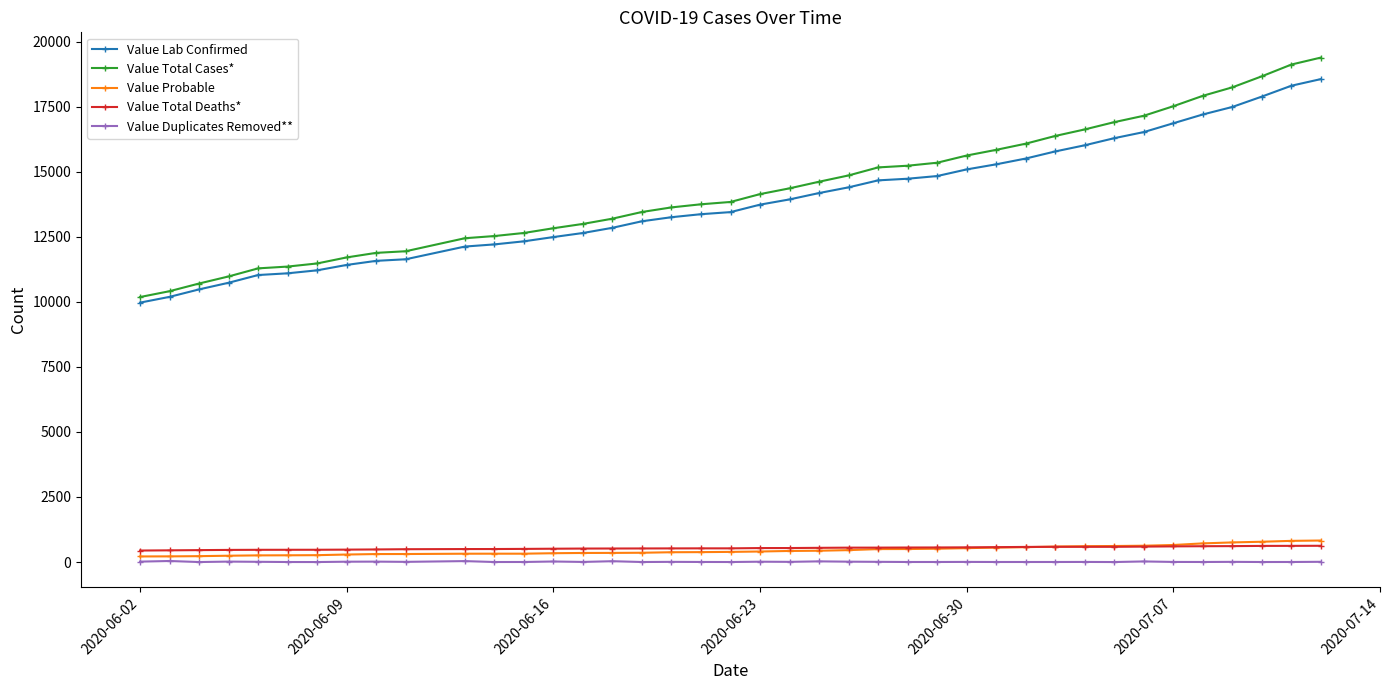

True or false: Value Total Deaths* and Value Lab Confirmed cross at least once.

False